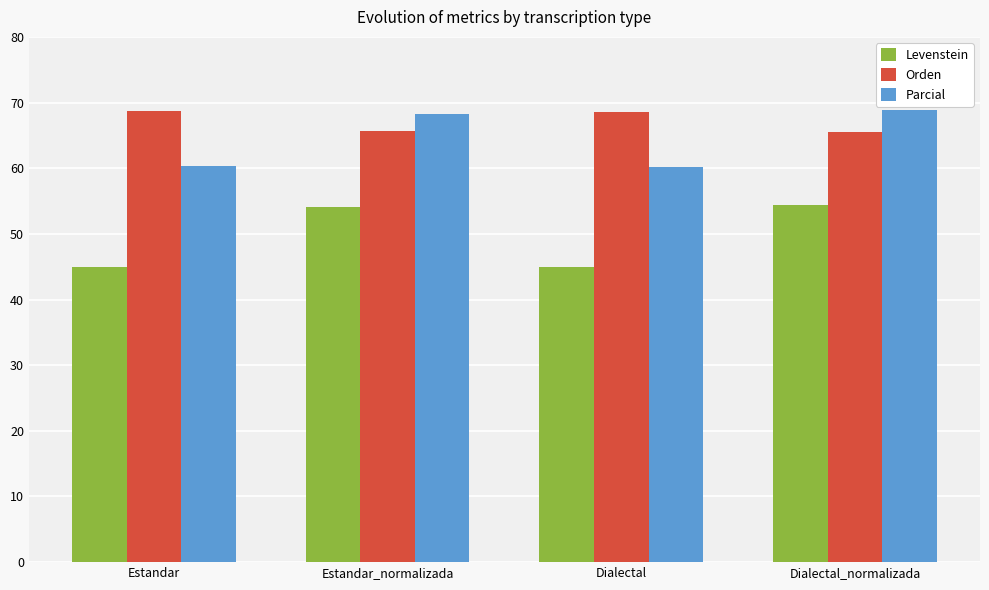

What is the label of the 2nd bar from the right?

Dialectal